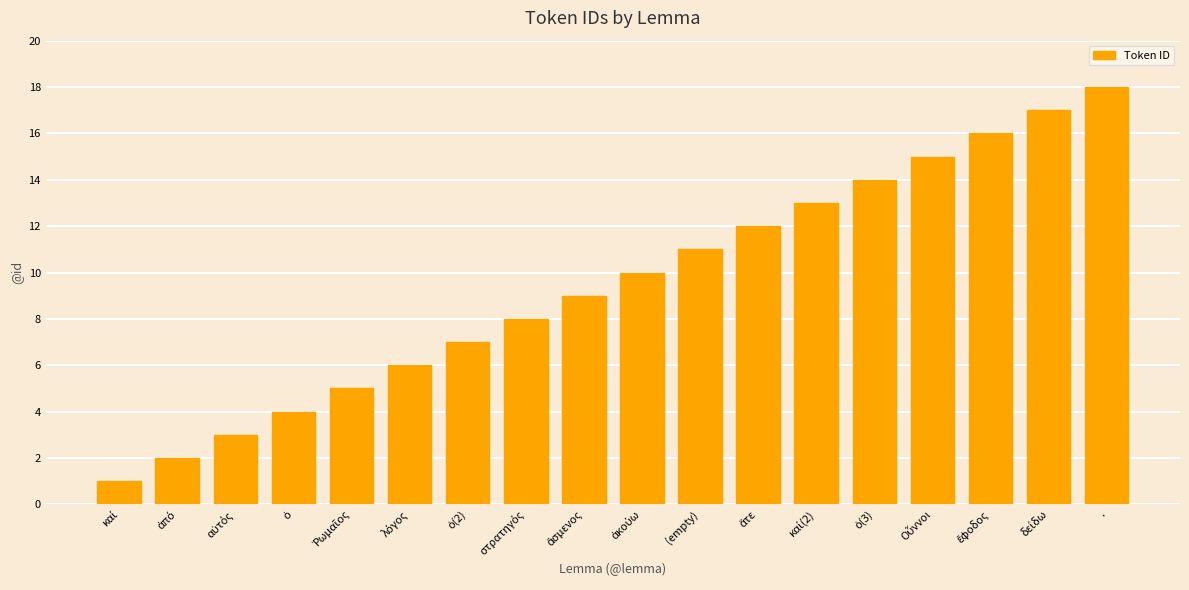

True or false: the data shows 11 at (empty).

True